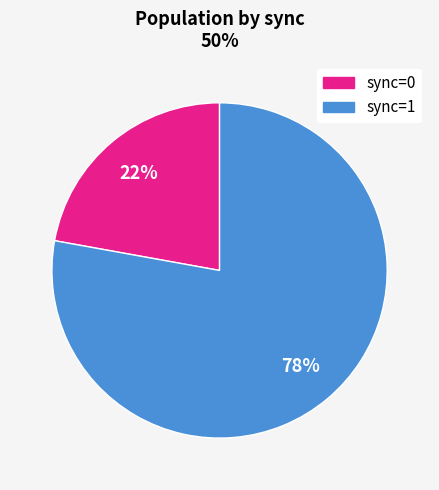

To the nearest percent, what is the difference between the largest and smallest slice percentages?

56%